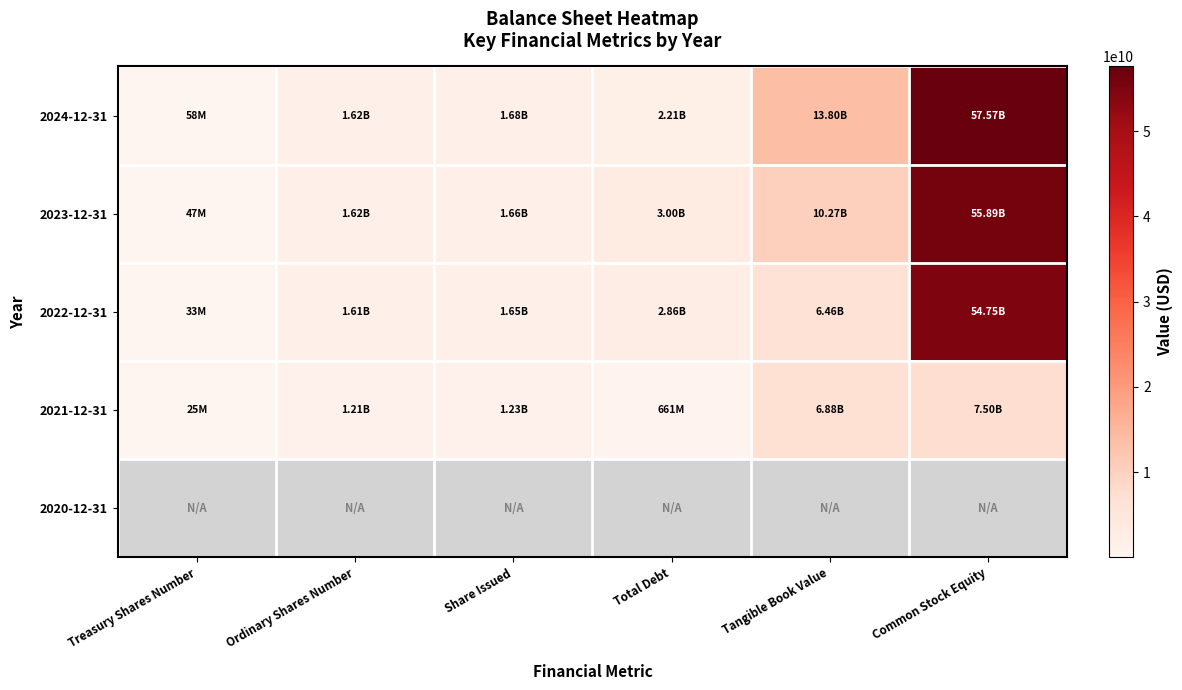

At Share Issued, list the series in order from largest to smallest.

2024-12-31, 2023-12-31, 2022-12-31, 2021-12-31, 2020-12-31